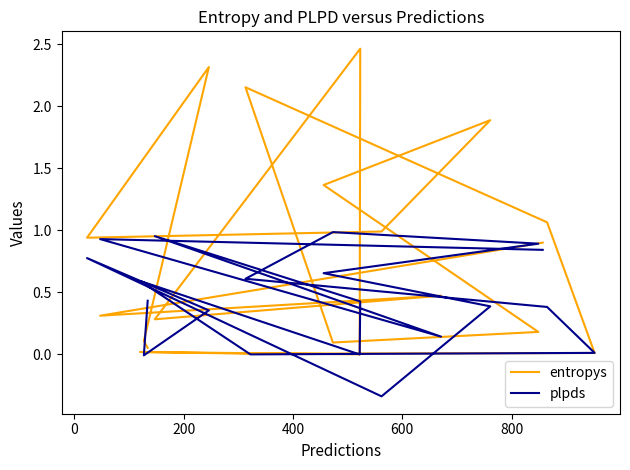

How many lines are shown in the chart?

2